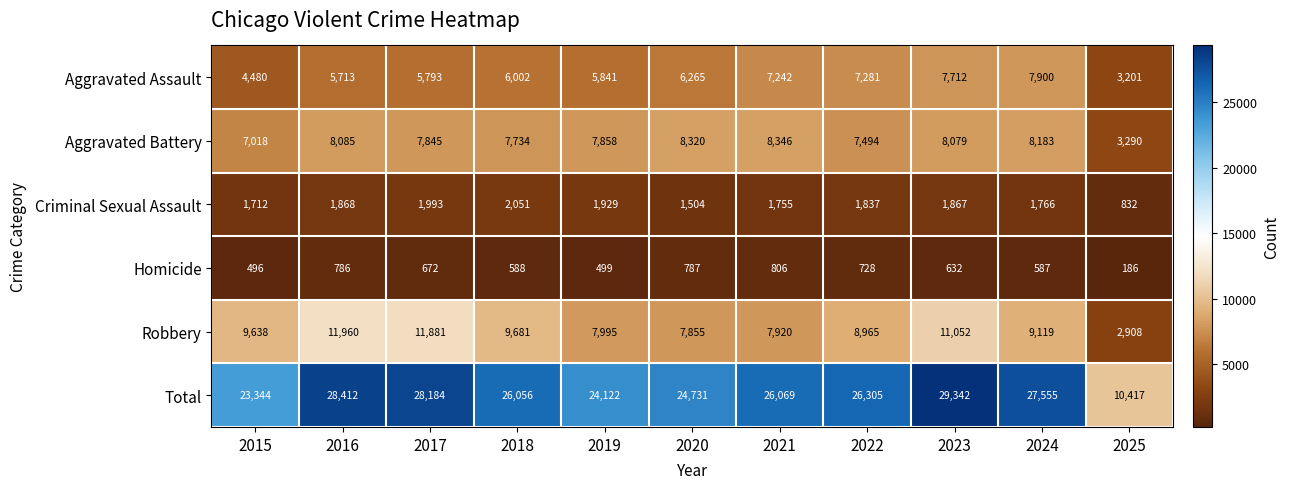

The Robbery series shows 13141 at 2022. True or false?

False